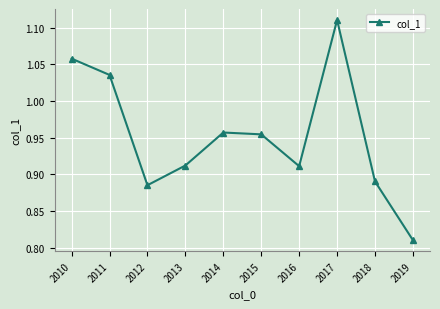

Is it true that the value at 2018 is 0.5?

False